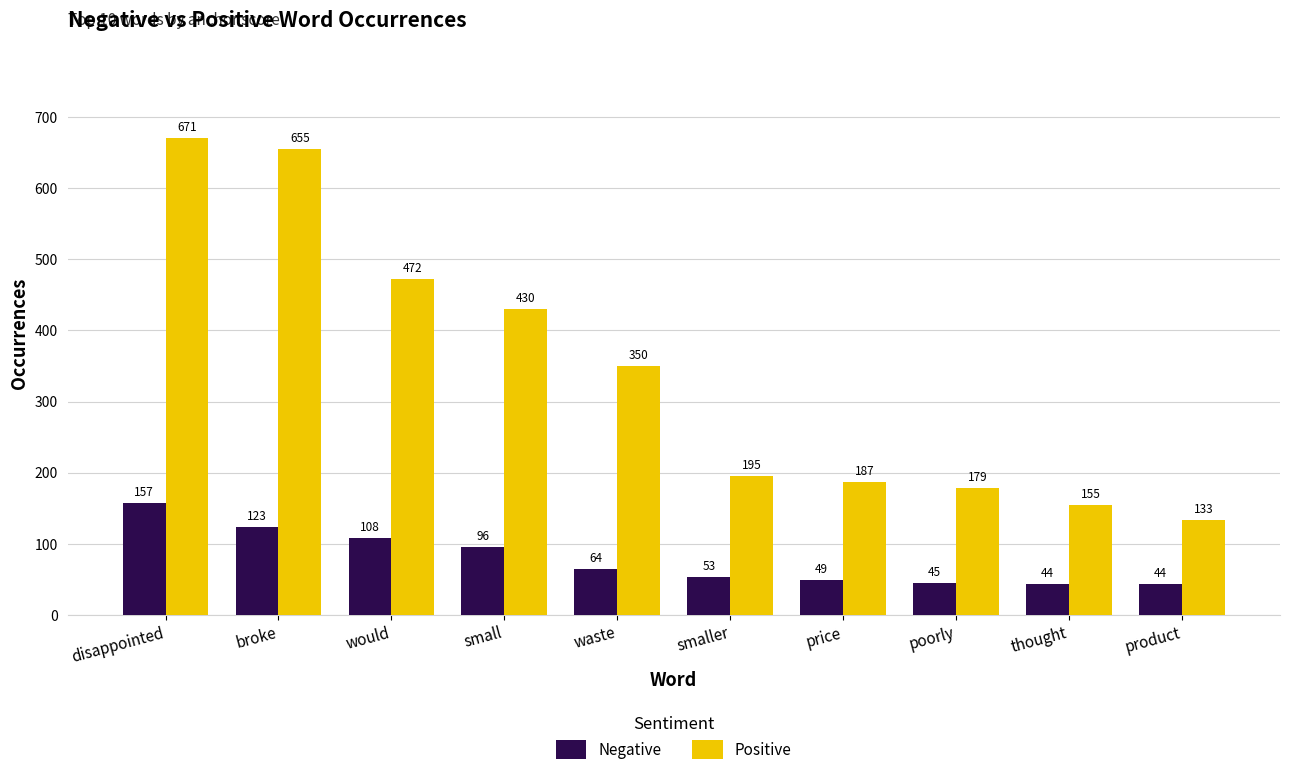

What is the average value of the Positive series?

343